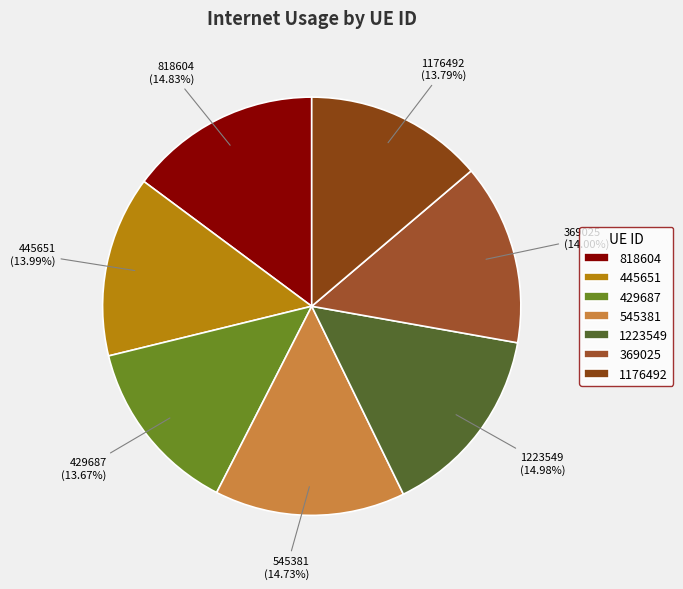

To the nearest percent, what is the combined percentage of 369025 and 1176492?

28%